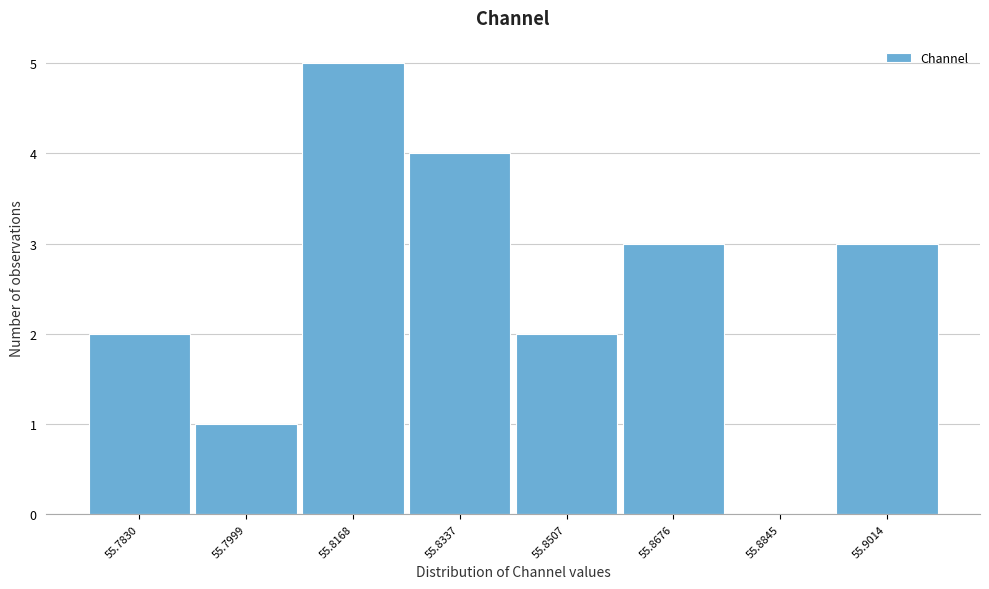

Reading left to right, list all the values displayed in this chart.

55.7830=2	55.7999=1	55.8168=5	55.8337=4	55.8507=2	55.8676=3	55.8845=0	55.9014=3